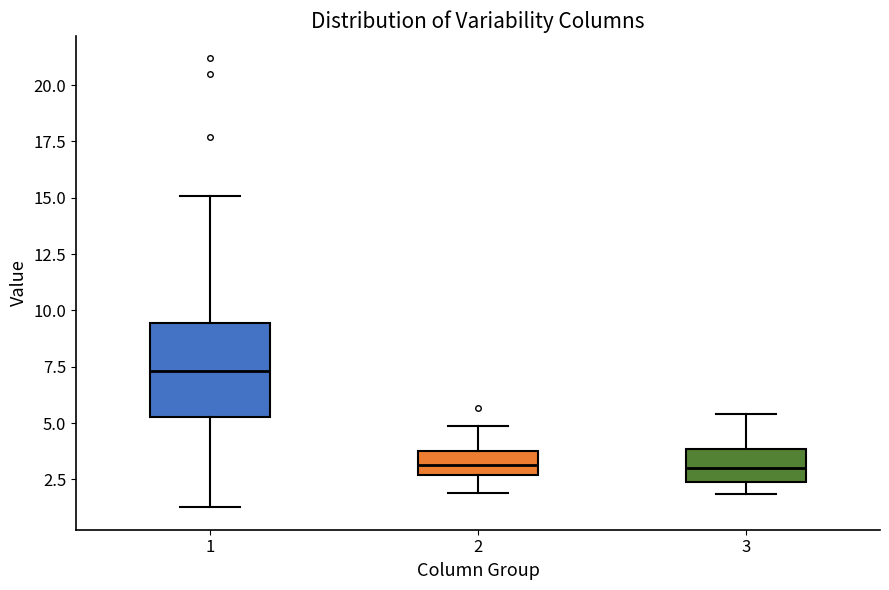

Which box is the tallest, from its lower edge to its upper edge?

1